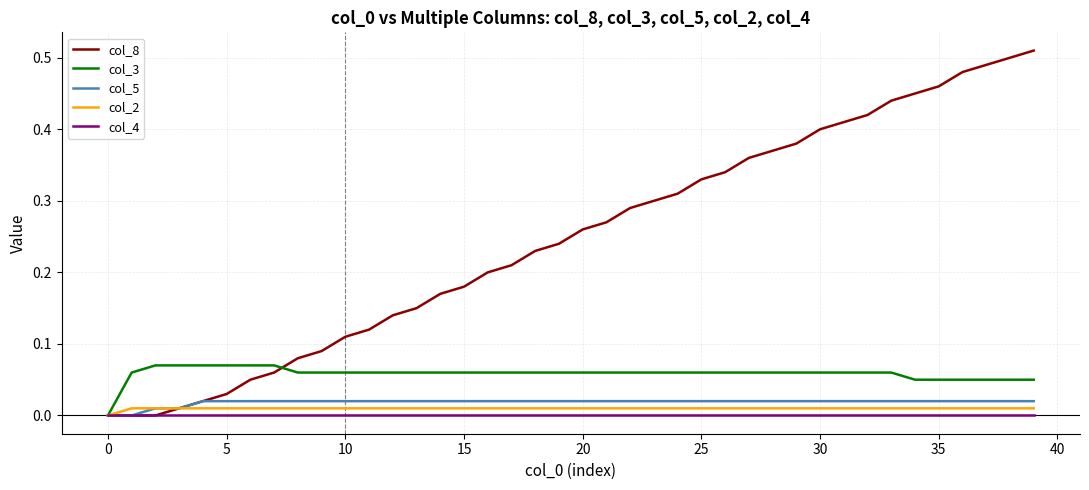

Which series has the widest spread of values?

col_8